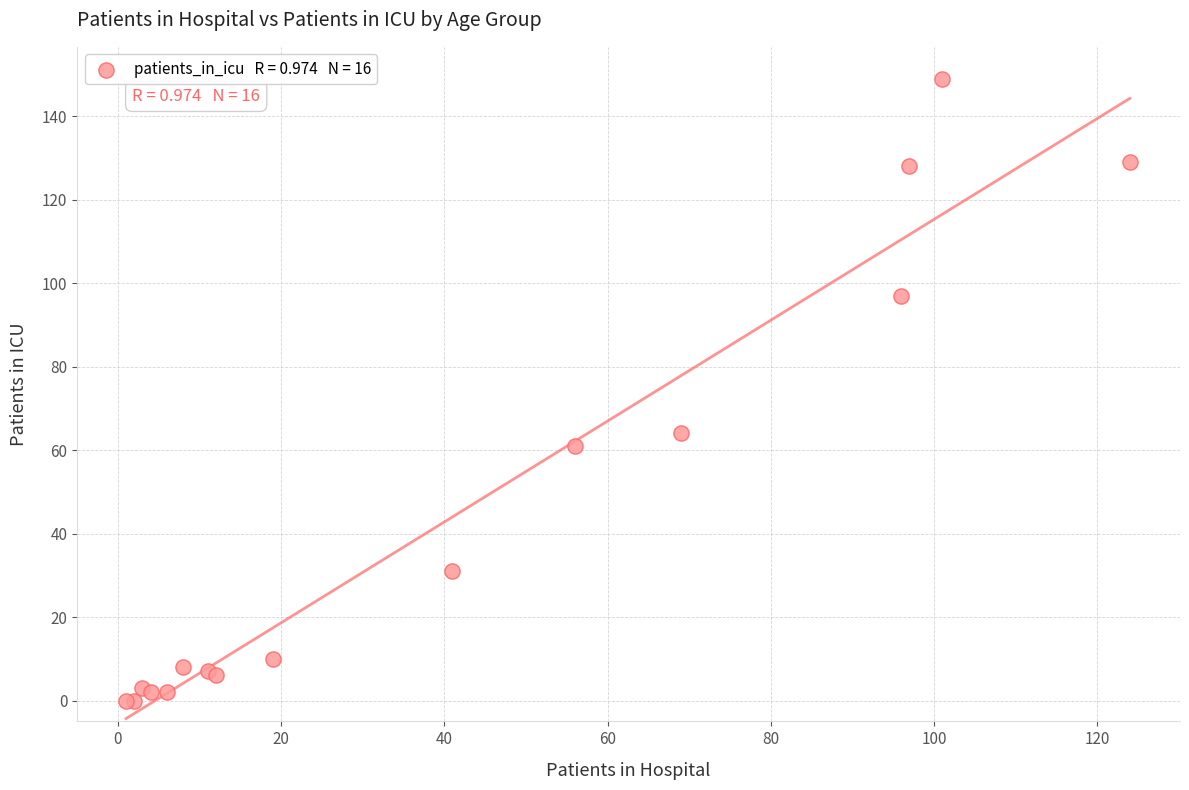

What Y value in the scatter plot is closest to 74?

64